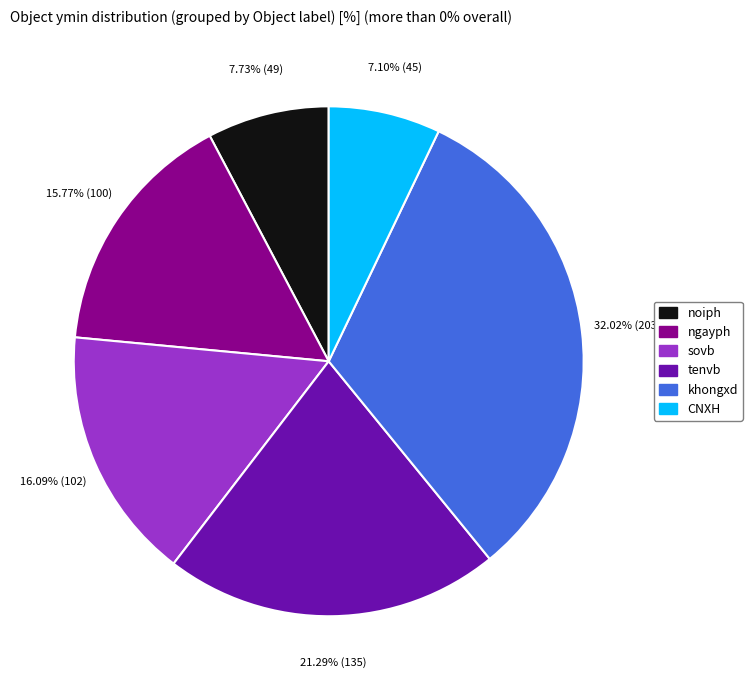

Between ngayph and CNXH, which is larger?

ngayph